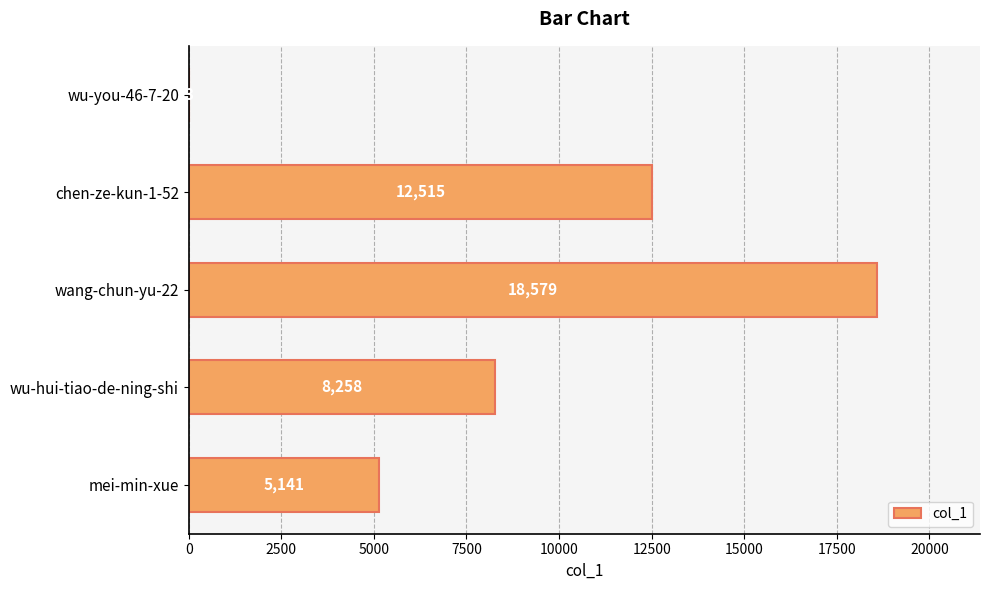

Which has a higher value, mei-min-xue or wu-you-46-7-20?

mei-min-xue